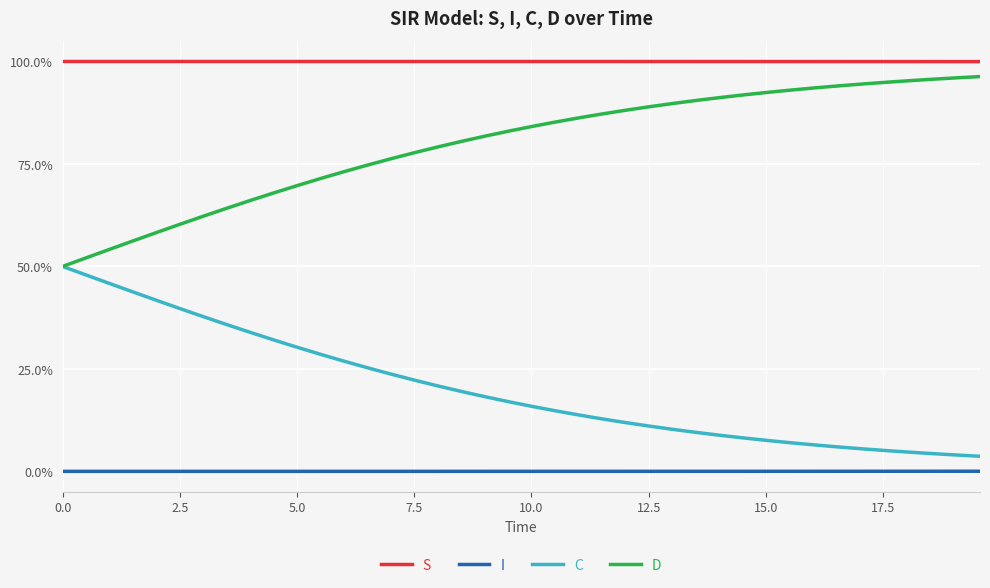

Count the S values in the range 0 to 1.

40